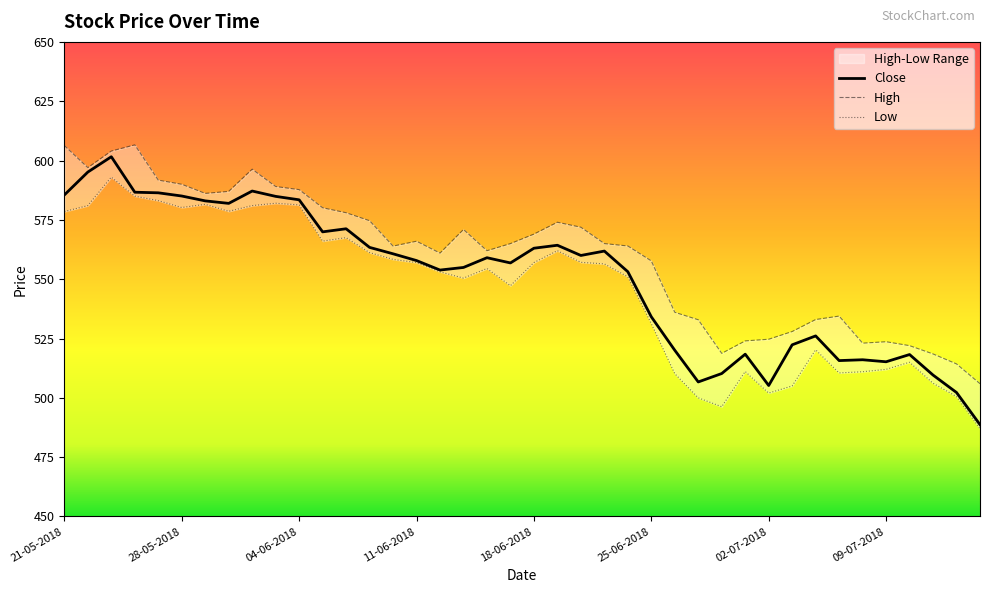

Reading left to right, list all the values displayed in this chart.

Close: 585.5	595.1	601.6	586.6	586.4	585.0	583.0	582.0	587.1	584.9	583.5	570.0	571.2	563.4	560.7	557.9	553.9	555.0	559.0	556.9	563.0	564.3	560.0	561.9	553.1	534.1	520.0	506.7	510.2	518.4	505.2	522.4	526.1	515.7	516.0	515.2	518.2	509.6	502.2	488.7
High: 606.3	597.0	604.0	606.6	591.8	590.0	586.1	587.0	596.4	589.0	587.8	580.1	578.0	574.6	564.0	566.0	561.0	571.0	562.0	565.0	569.0	574.0	571.9	565.0	564.0	557.7	536.0	532.9	518.8	524.0	524.7	528.0	533.0	534.5	523.0	523.6	522.0	518.5	514.3	505.9
Low: 578.5	581.0	593.0	585.0	583.1	580.2	581.5	578.6	581.0	582.0	581.3	566.0	567.5	561.2	558.4	557.0	553.1	550.5	554.5	547.2	557.0	562.0	557.1	556.5	551.0	531.3	510.2	500.0	496.2	511.1	502.0	505.0	520.2	510.5	511.0	512.0	515.0	506.1	500.6	487.0